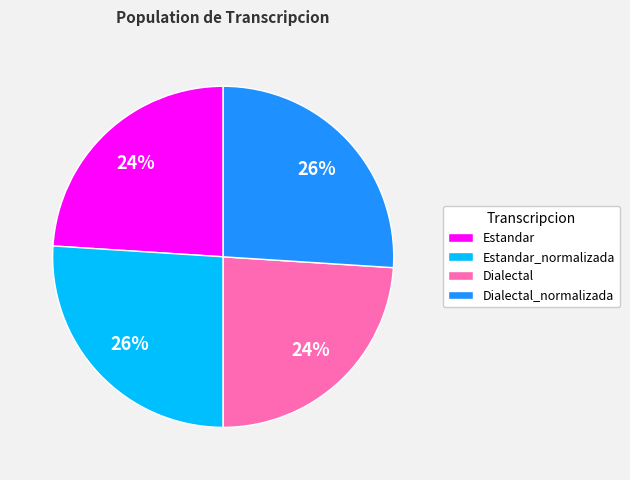

The Dialectal_normalizada slice represents 36% of the pie. True or false?

False